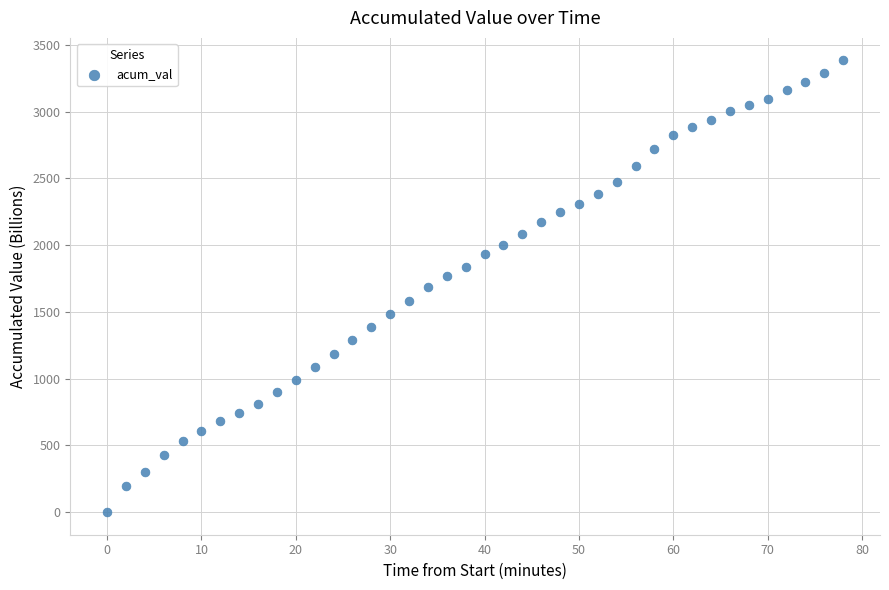

What is the range of Y values (max minus min)?

3382.8